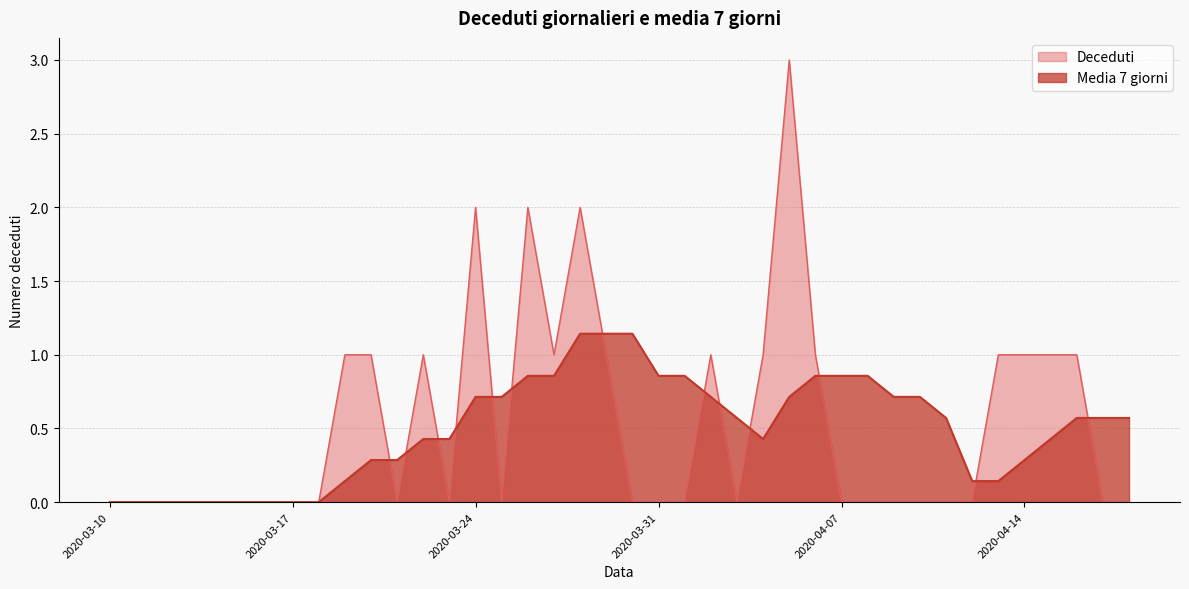

Does the chart display data point markers on the line(s)?

No